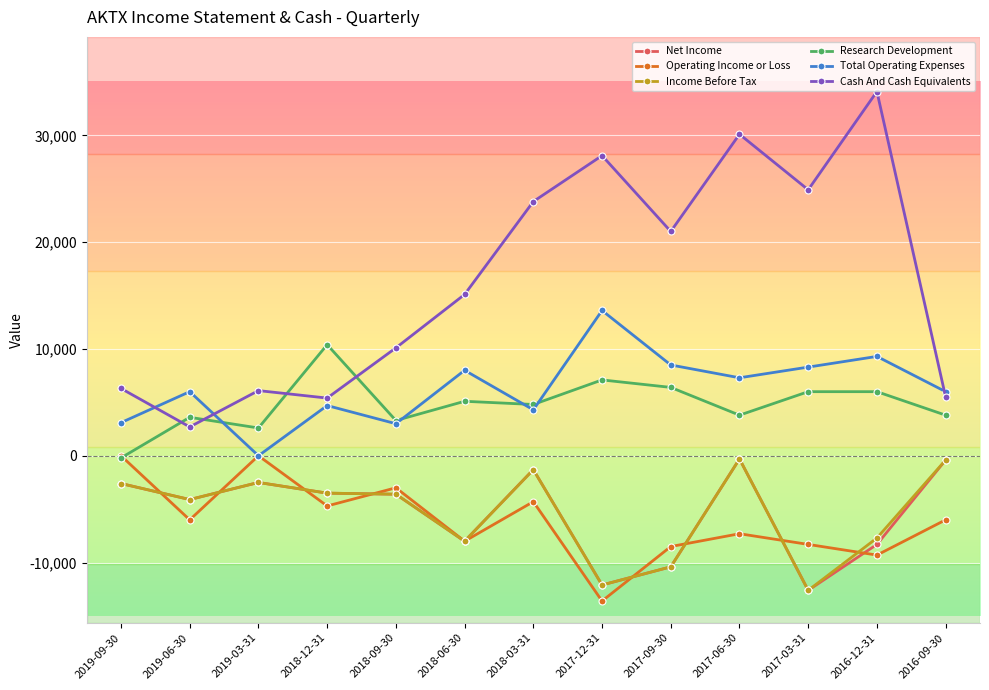

True or false: Total Operating Expenses and Income Before Tax cross at least once.

False